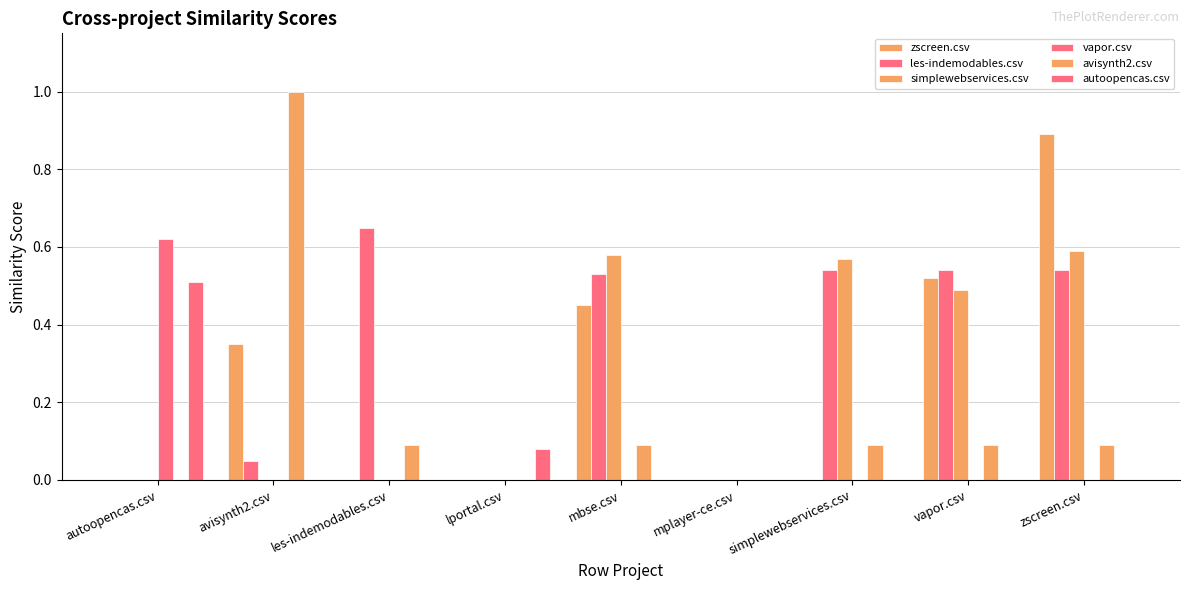

Does the chart contain stacked bars?

No